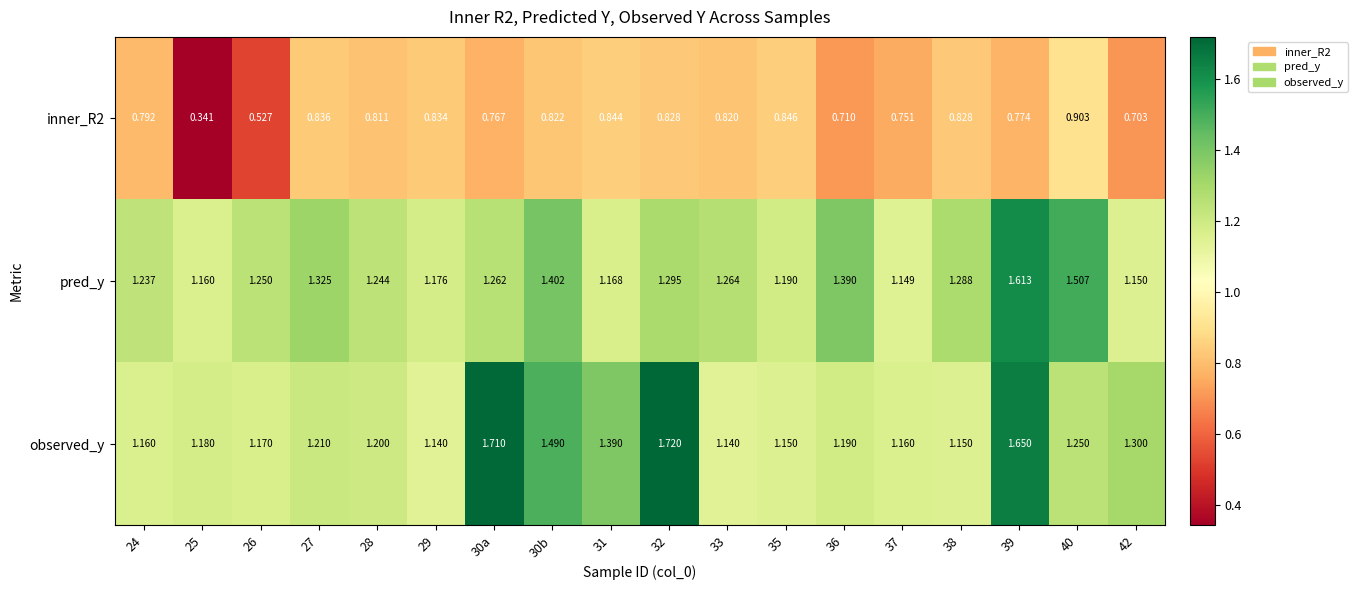

Between 30b and 39, which series saw the biggest shift?

pred_y